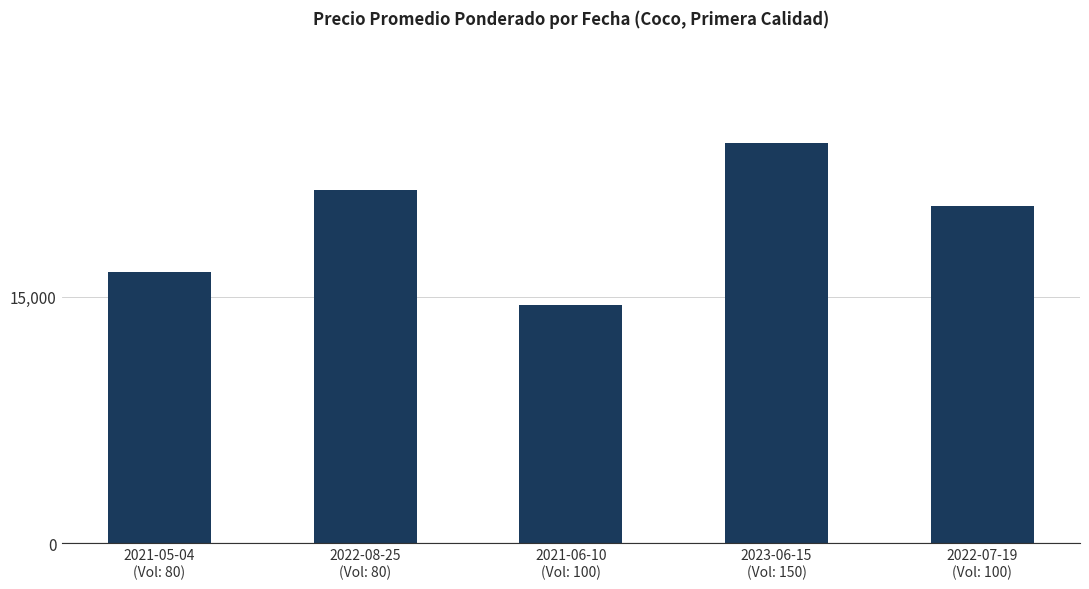

Reading left to right, transcribe all the data shown in this chart.

2021-05-04
(Vol: 80)=16500	2022-08-25
(Vol: 80)=21500	2021-06-10
(Vol: 100)=14500	2023-06-15
(Vol: 150)=24333	2022-07-19
(Vol: 100)=20500